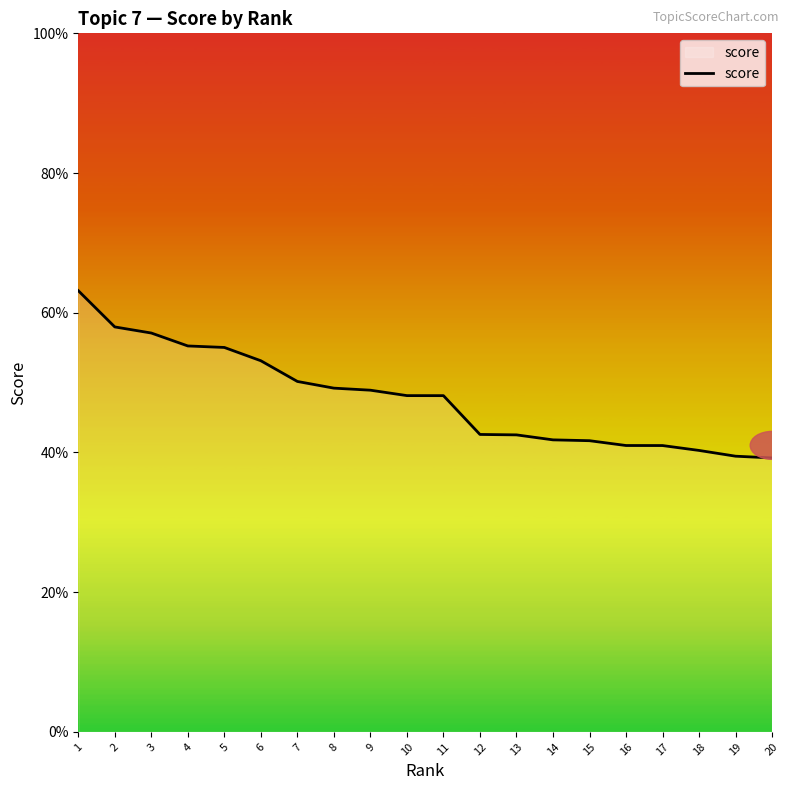

What is the value of the 13th point from the left?

0.4